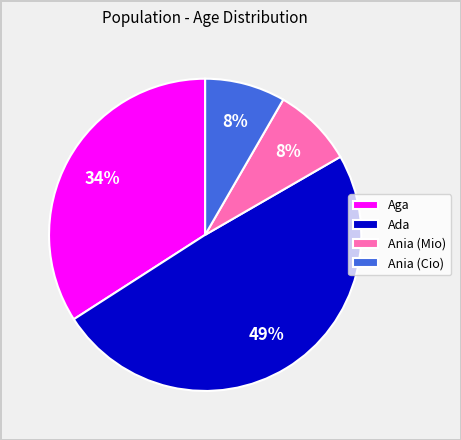

Is the sum of Ania (Mio) and Aga greater than half?

No